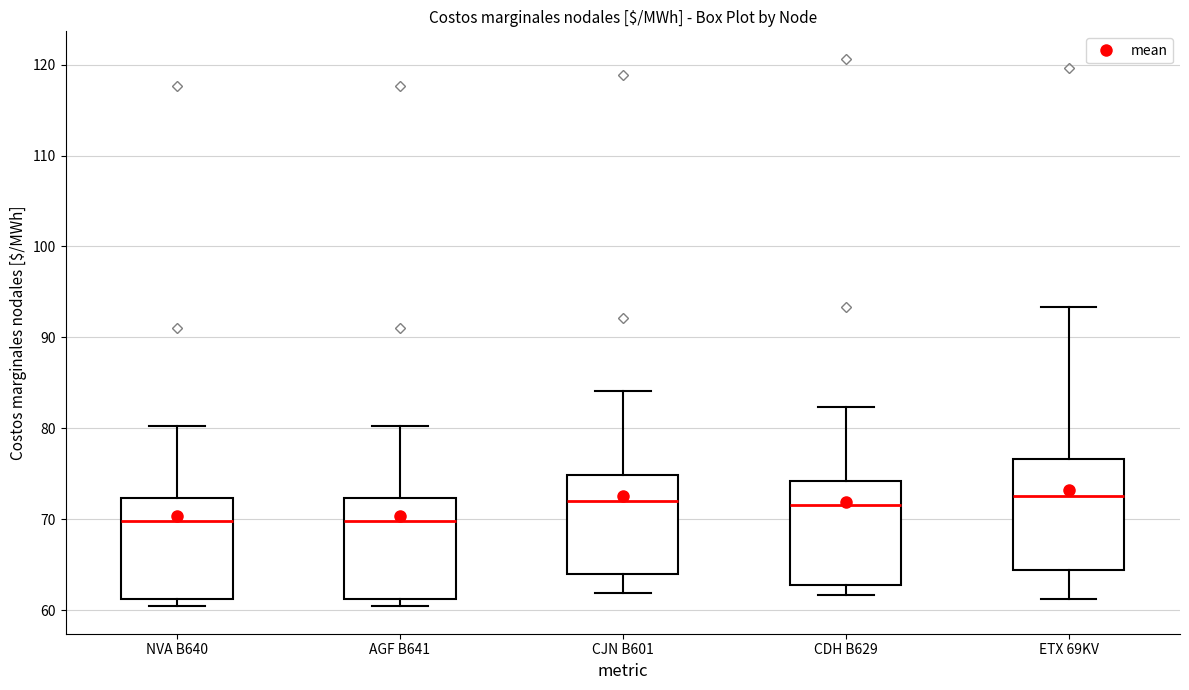

Where does the upper whisker of the box for AGF B641 end on the y-axis? The values are not printed on the chart, so give them approximately, as read against the axis.

80